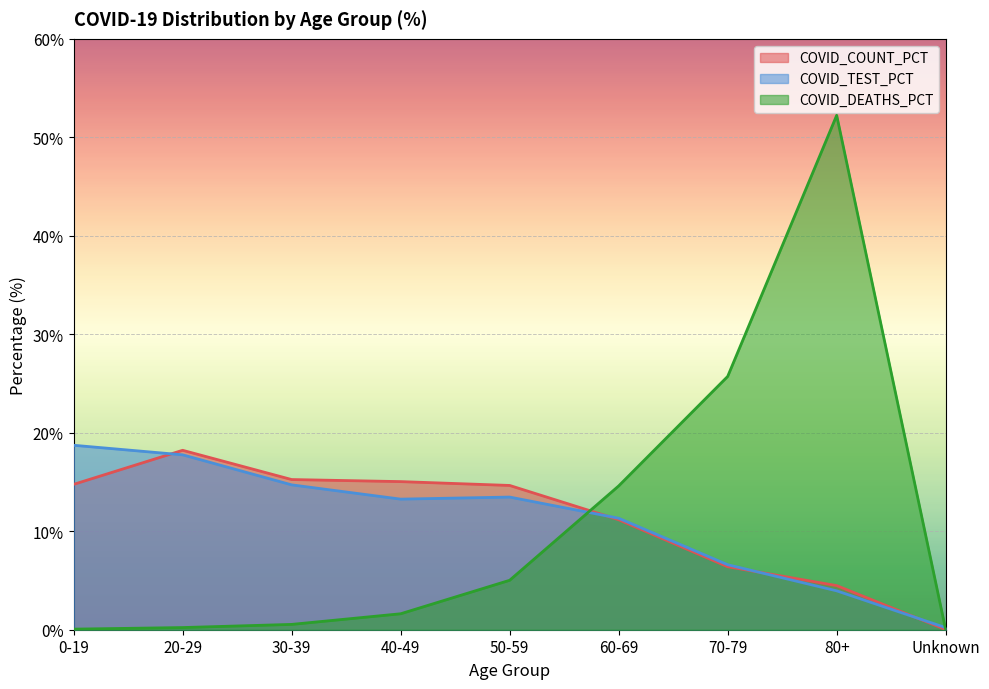

Reading left to right, transcribe all the data shown in this chart.

COVID_COUNT_PCT: 0-19=14.8	20-29=18.2	30-39=15.2	40-49=15.0	50-59=14.7	60-69=11.2	70-79=6.4	80+=4.5	Unknown=0.0
COVID_TEST_PCT: 0-19=18.7	20-29=17.8	30-39=14.7	40-49=13.3	50-59=13.5	60-69=11.3	70-79=6.6	80+=4.0	Unknown=0.2
COVID_DEATHS_PCT: 0-19=0.1	20-29=0.2	30-39=0.5	40-49=1.6	50-59=5.0	60-69=14.6	70-79=25.7	80+=52.2	Unknown=0.0